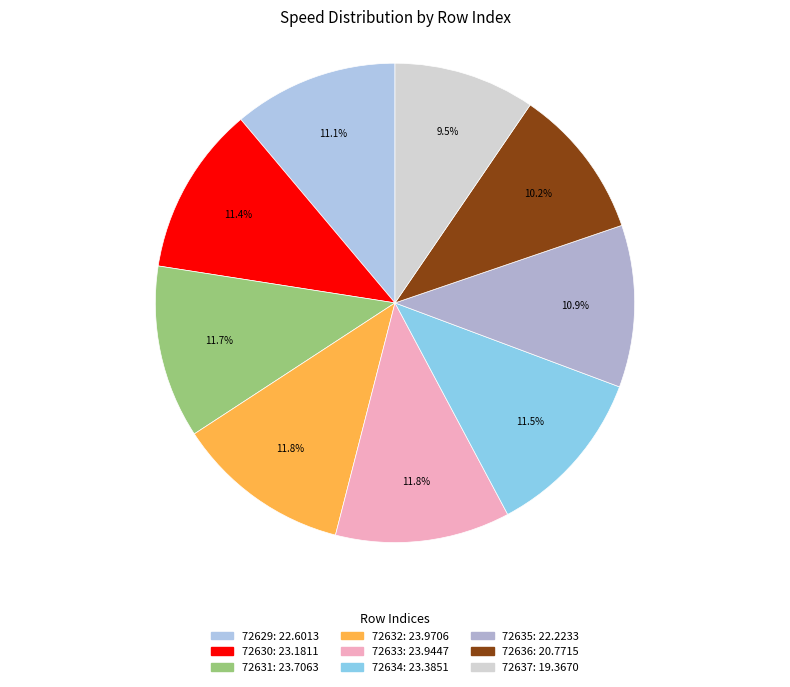

Rank the categories by value from lowest to highest.

72637, 72636, 72635, 72629, 72630, 72634, 72631, 72633, 72632